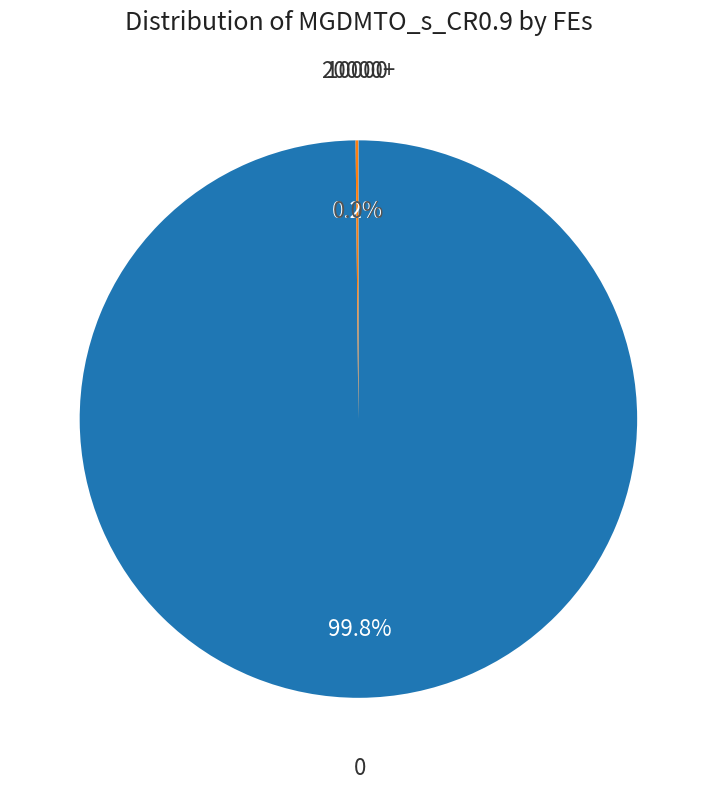

Is there any slice that represents more than half of the pie?

Yes